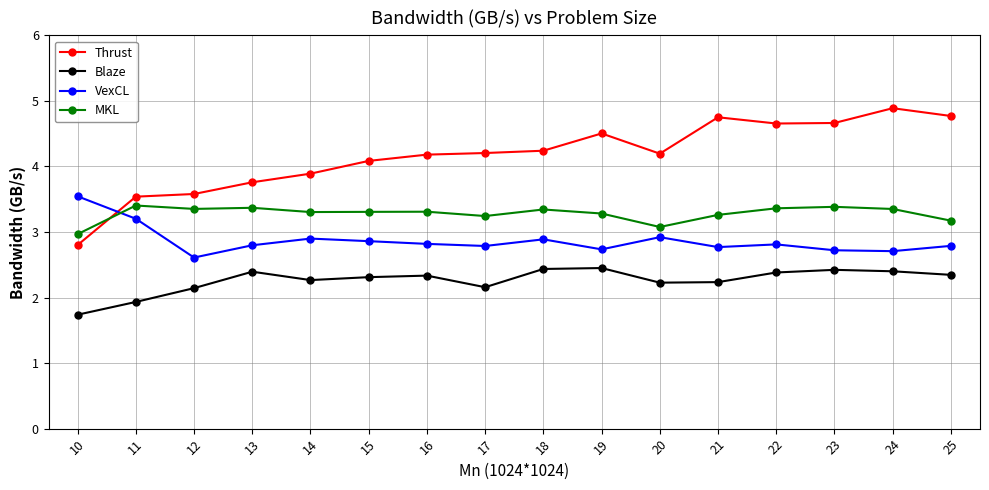

At which category does Blaze reach its first local peak?

13